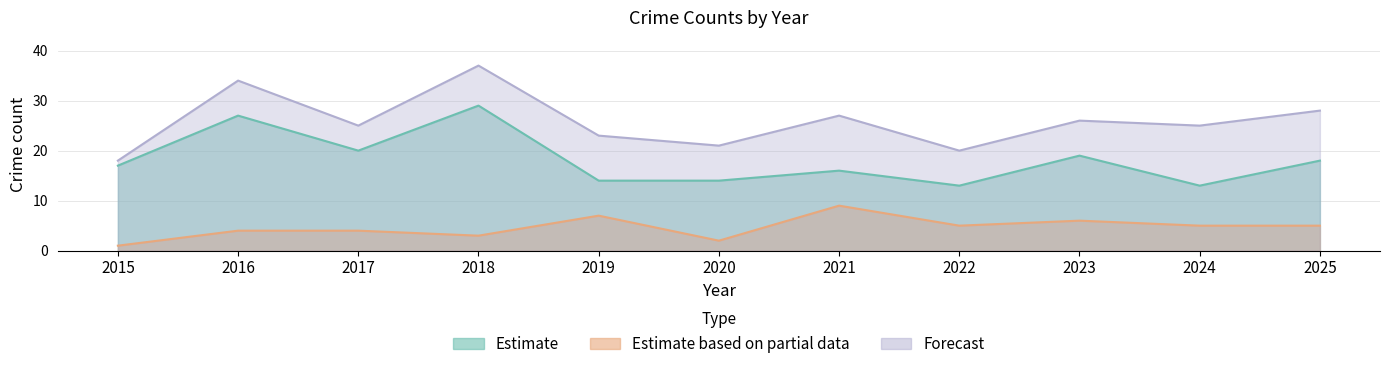

At which category does the chart reach its minimum across all series?

2015